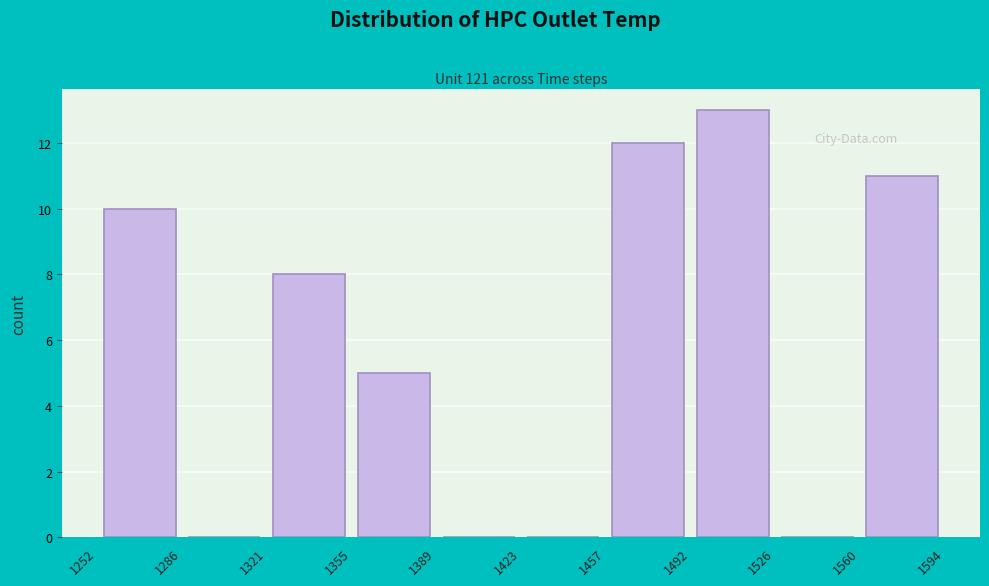

Which range on the x-axis has the tallest bar?

1492 to 1526